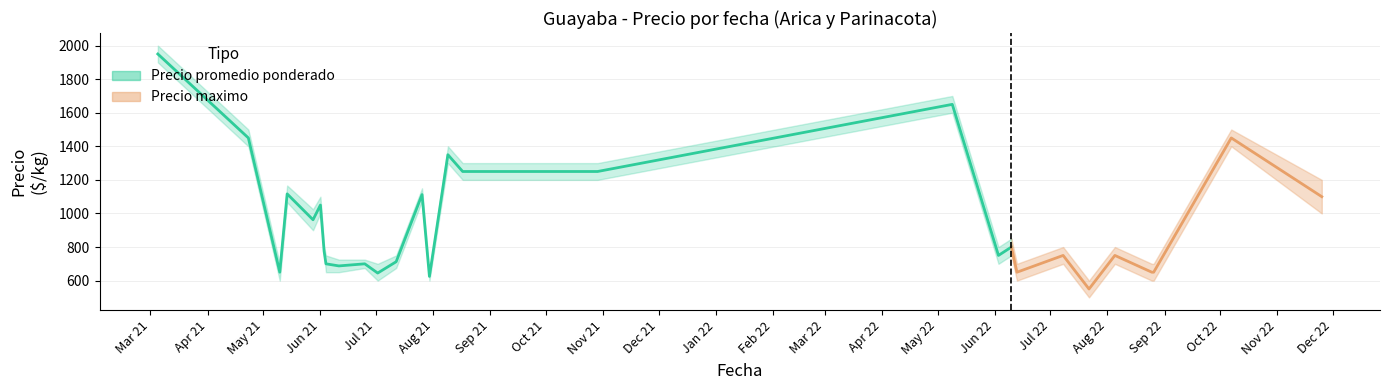

What is the difference between the second highest and second lowest values?

1005.0